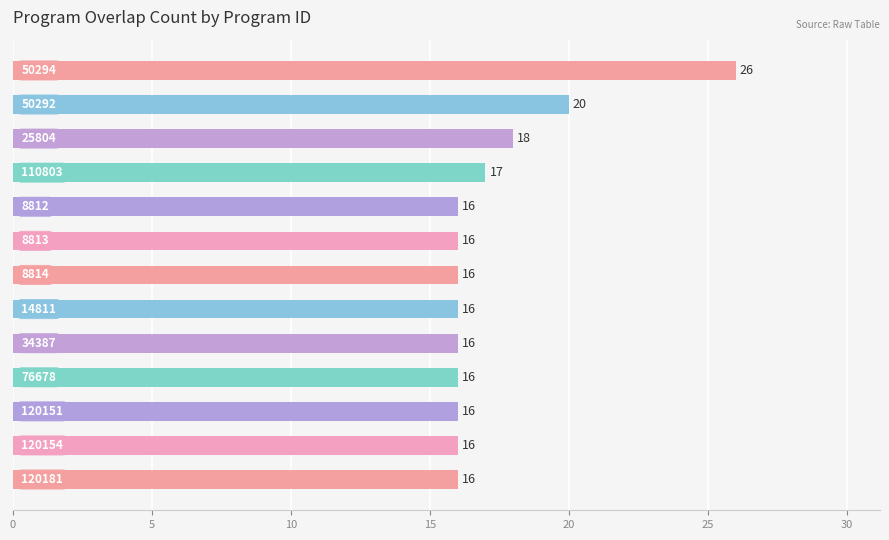

What is the value of the 12th bar from the top?

16